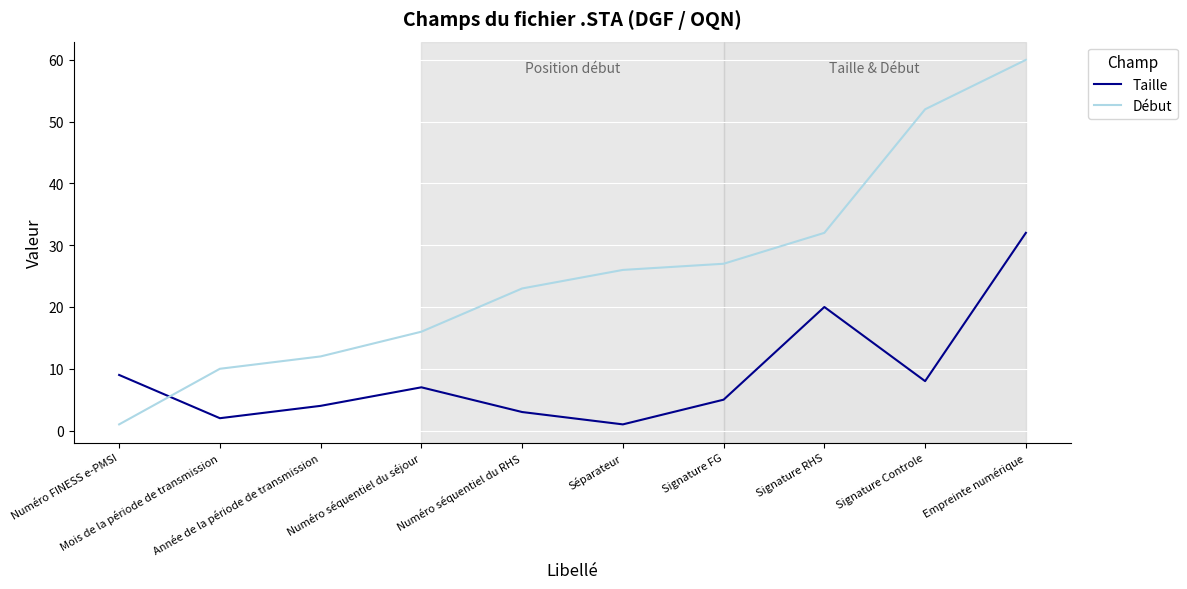

What is the greatest value displayed?

60